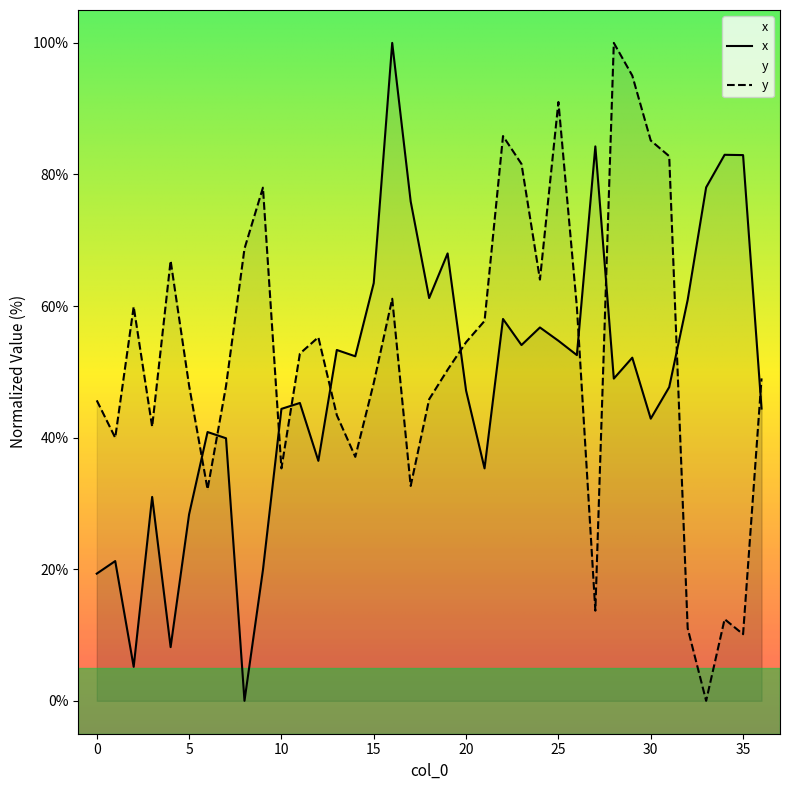

How many data points in y are above 50?

19